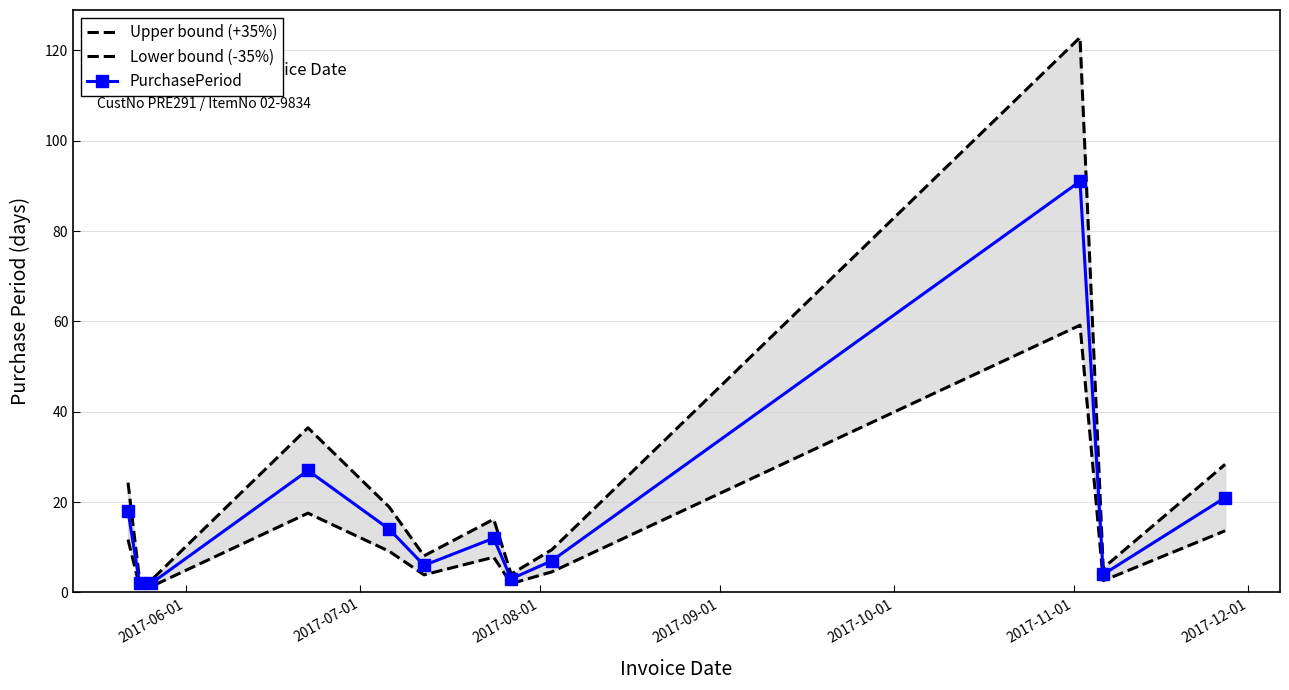

How many lines are shown in the chart?

3